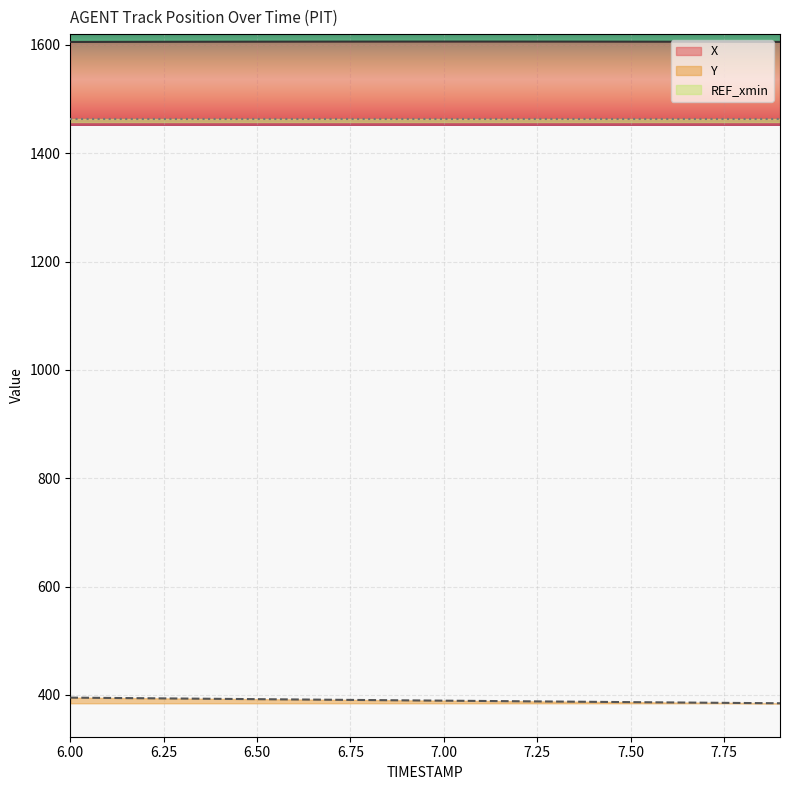

Reading left to right, transcribe all the data shown in this chart.

X: 1605.5	1605.7	1605.8	1605.8	1605.9	1606.0	1606.1	1606.1	1606.2	1606.2	1606.2	1606.2	1606.2	1606.2	1606.1	1606.0	1606.0	1605.9	1605.8	1605.6
Y: 394.9	394.3	393.7	393.2	392.6	392.0	391.5	390.9	390.4	389.8	389.3	388.7	388.2	387.6	387.1	386.5	386.0	385.5	385.0	384.5